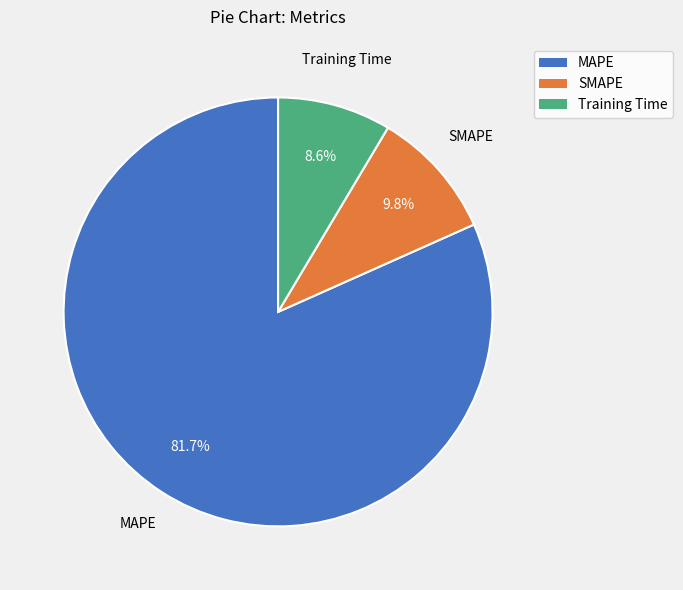

To the nearest percent, what portion does SMAPE represent?

10%